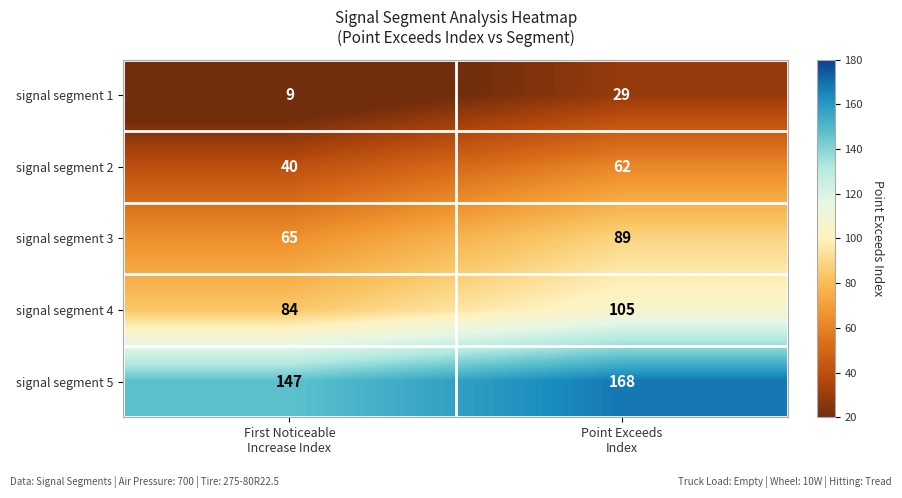

What is the average value of the signal segment 2 series?

51